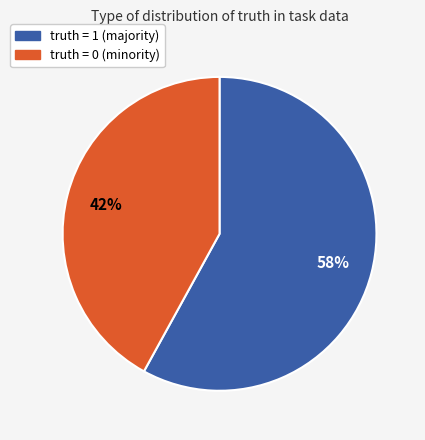

To the nearest percent, what is the average slice percentage?

50%